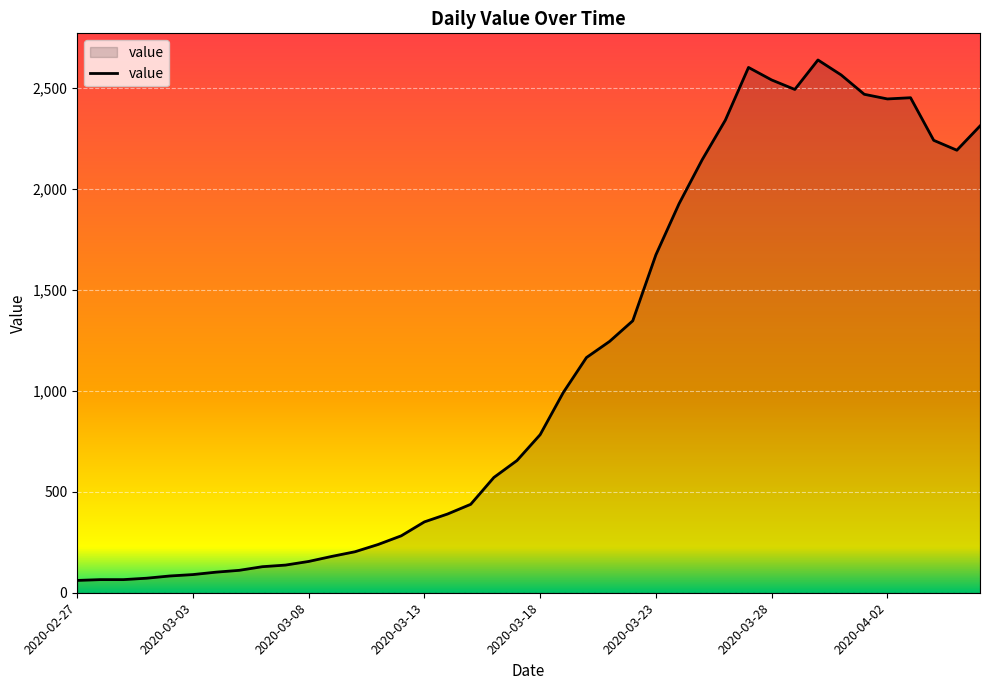

What is the difference between the maximum and minimum values?

2578